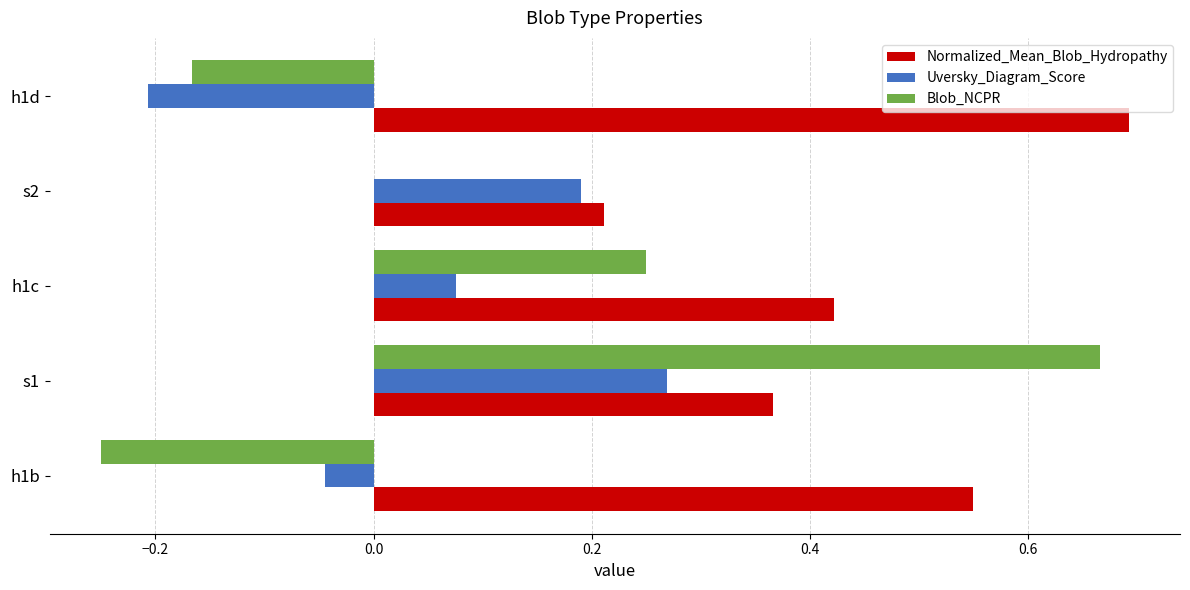

Which series has the largest total across all categories?

Normalized_Mean_Blob_Hydropathy